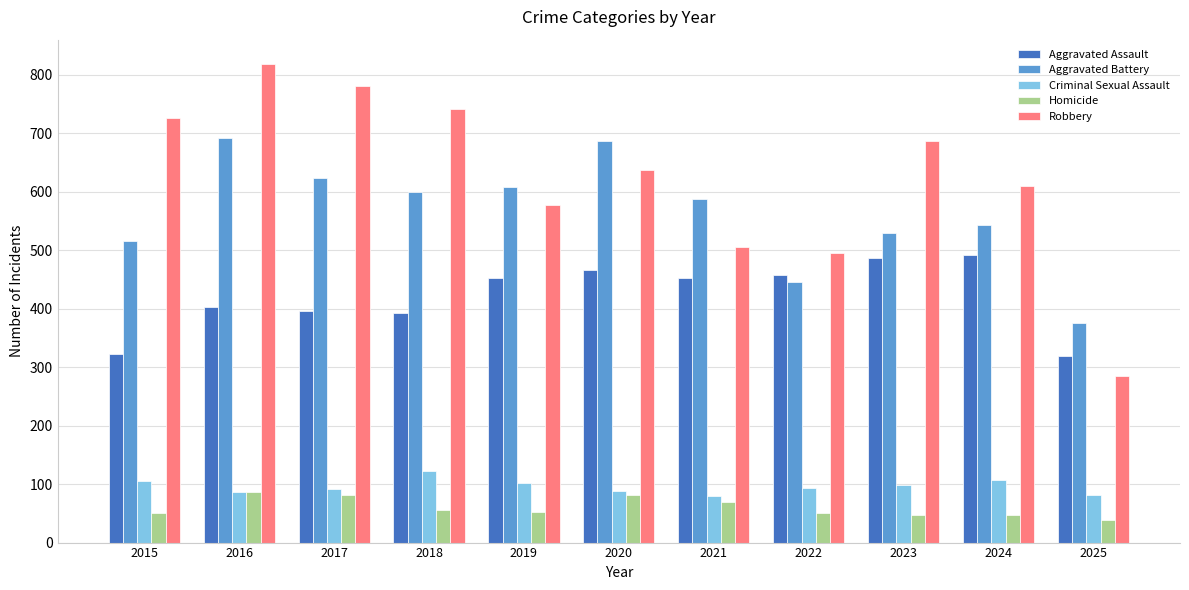

What is the approximate value of Aggravated Battery at 2024, to the nearest 50?

550